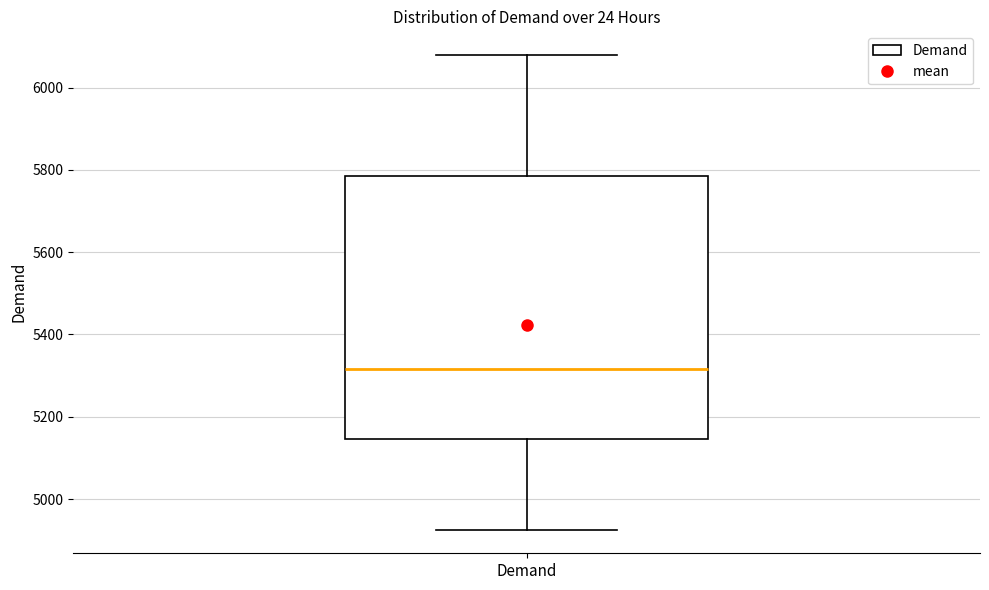

Where is the lower edge of the box for Demand on the y-axis? The values are not printed on the chart, so give them approximately, as read against the axis.

5140